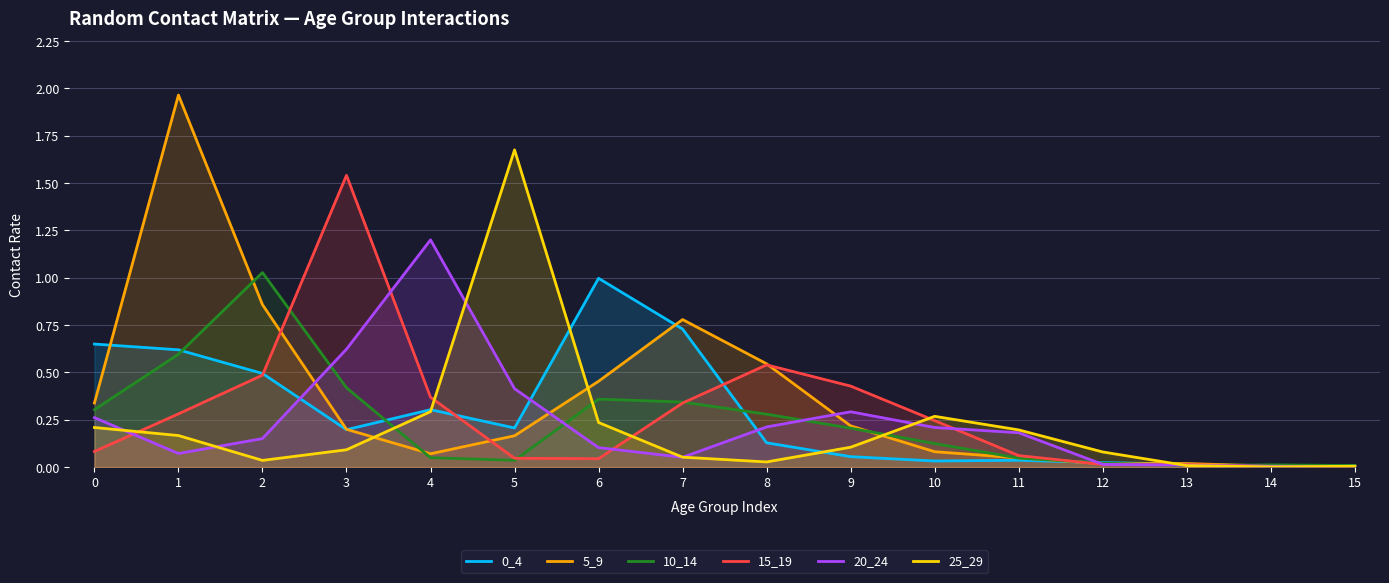

List the series in order of their peak value, lowest first.

0_4, 10_14, 20_24, 15_19, 25_29, 5_9